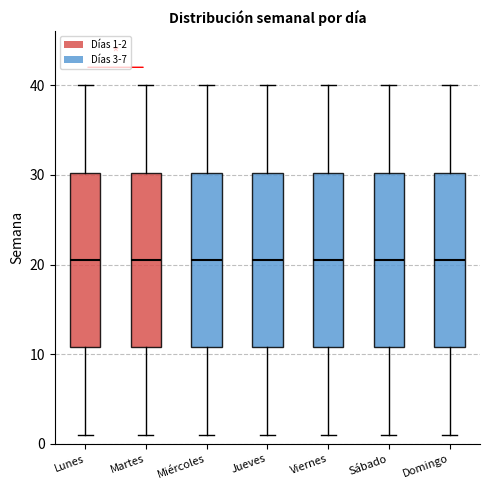

Where does the median line of the box for Domingo sit on the y-axis? The values are not printed on the chart, so give them approximately, as read against the axis.

21